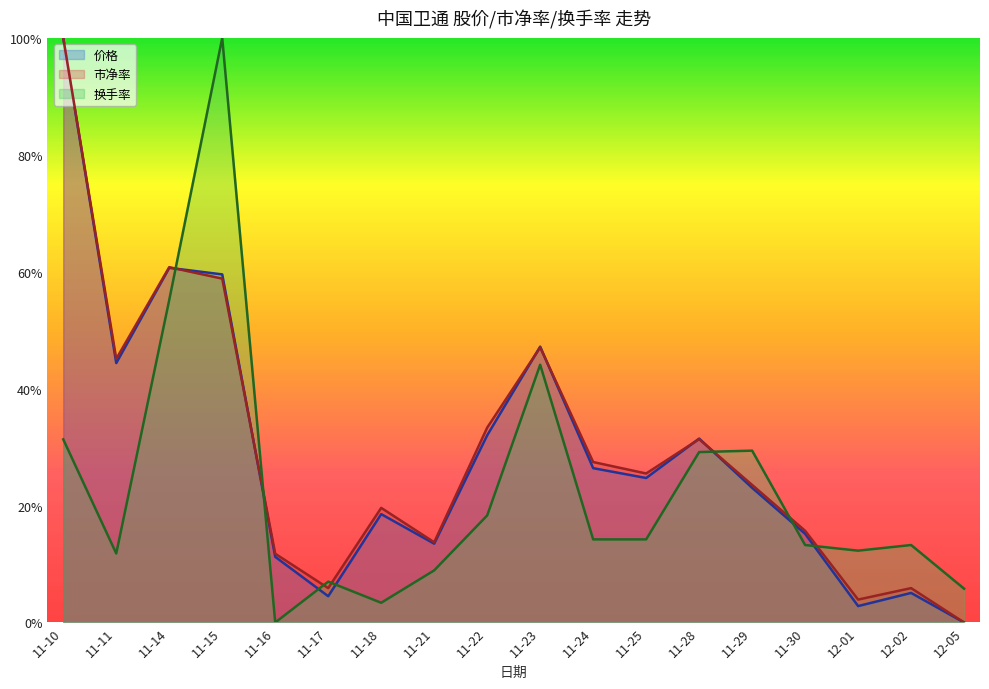

Which series has the largest total across all categories?

市净率